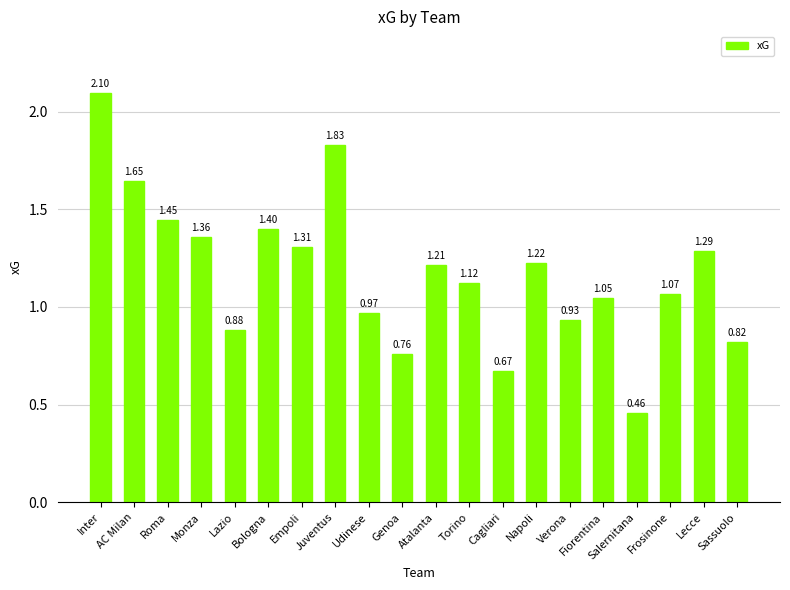

How many distinct data groups are displayed?

1